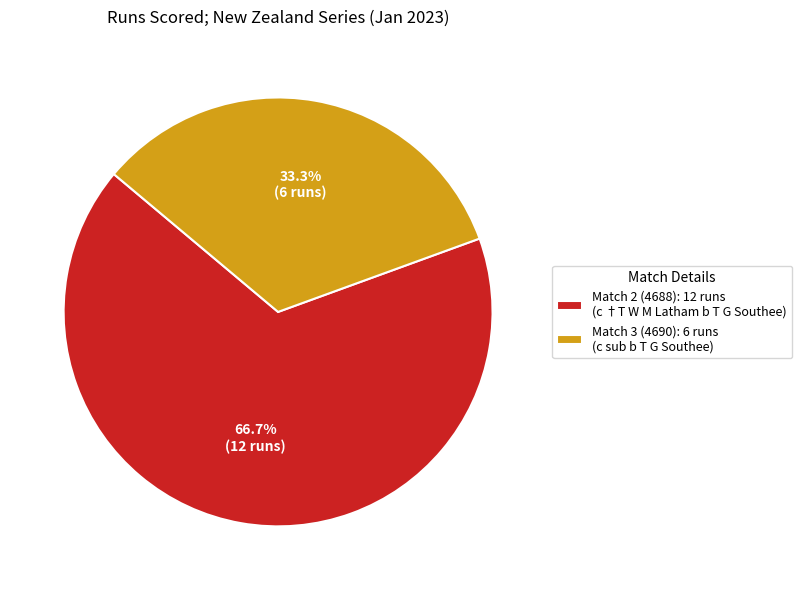

What percentage is the Match 3 (4690) slice, to the nearest percent?

33%